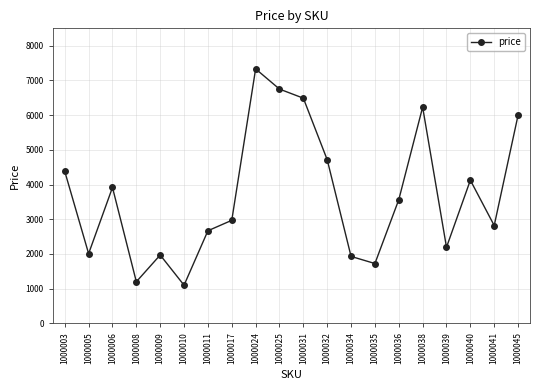

Is it true that the value at 1000006 is 3916?

True